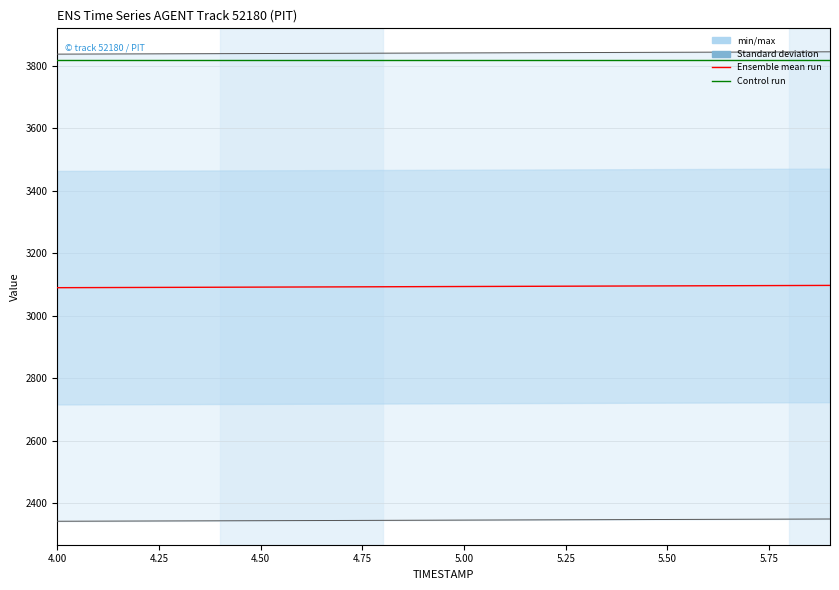

Where is REF_xmin (Control run) nearest to the value 3819?

4.00